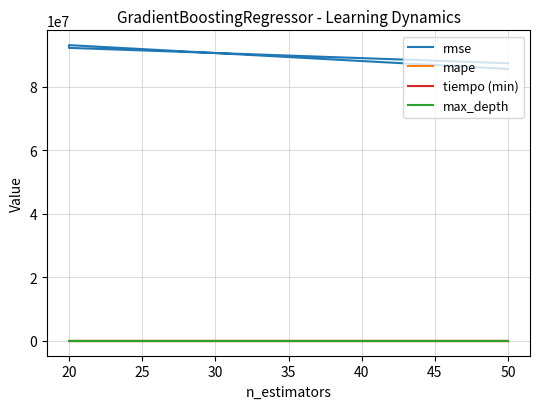

What is the value of the max_depth point at the 3rd from the left?

20.0